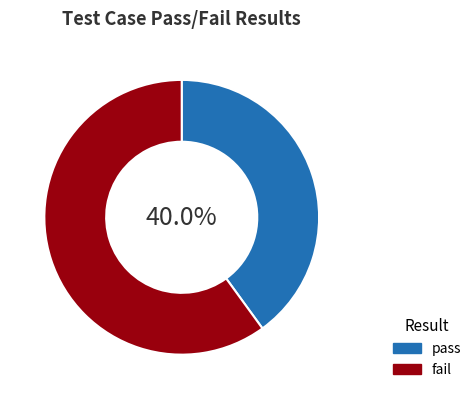

Which category has the smallest portion of the pie?

pass